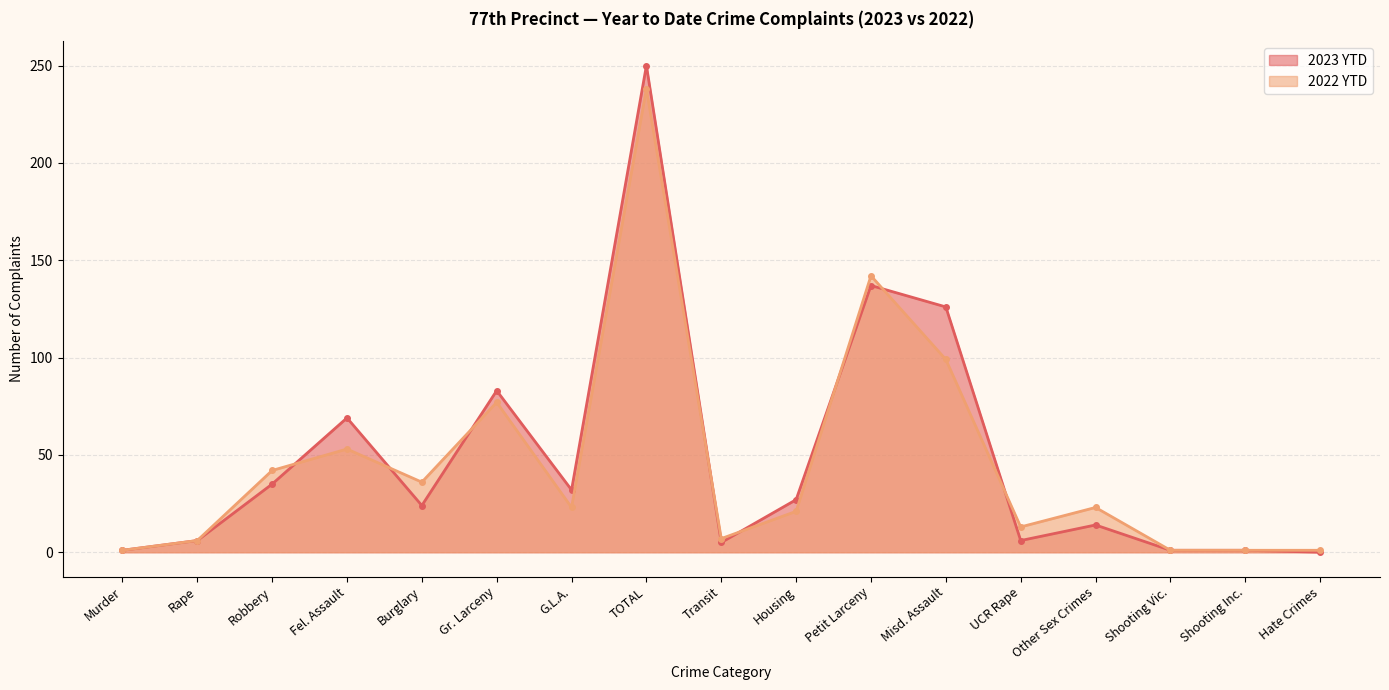

The 2022 YTD series shows 160 at TOTAL. True or false?

False